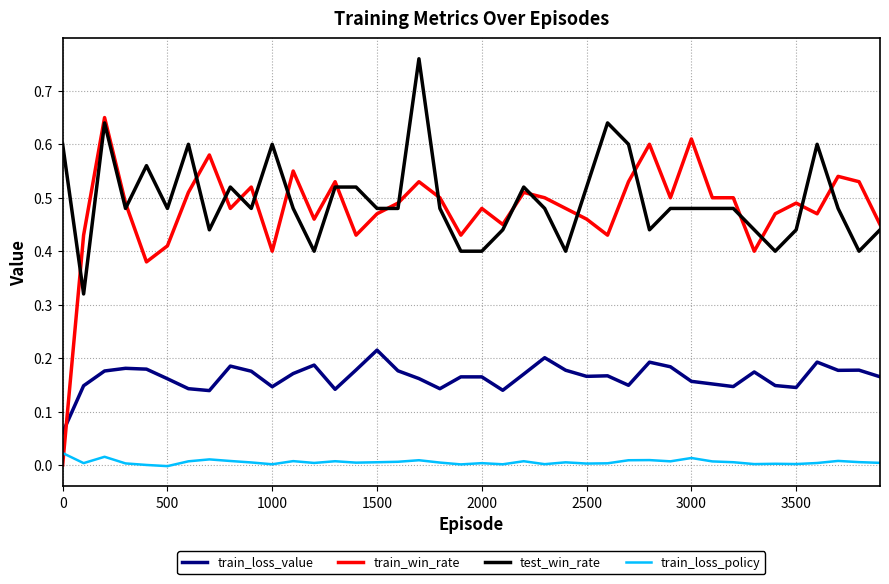

True or false: train_loss_policy and train_loss_value cross at least once.

False